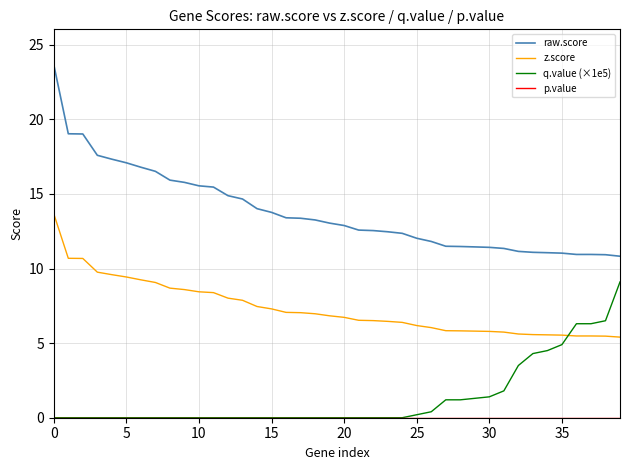

True or false: z.score and raw.score intersect in this chart.

False